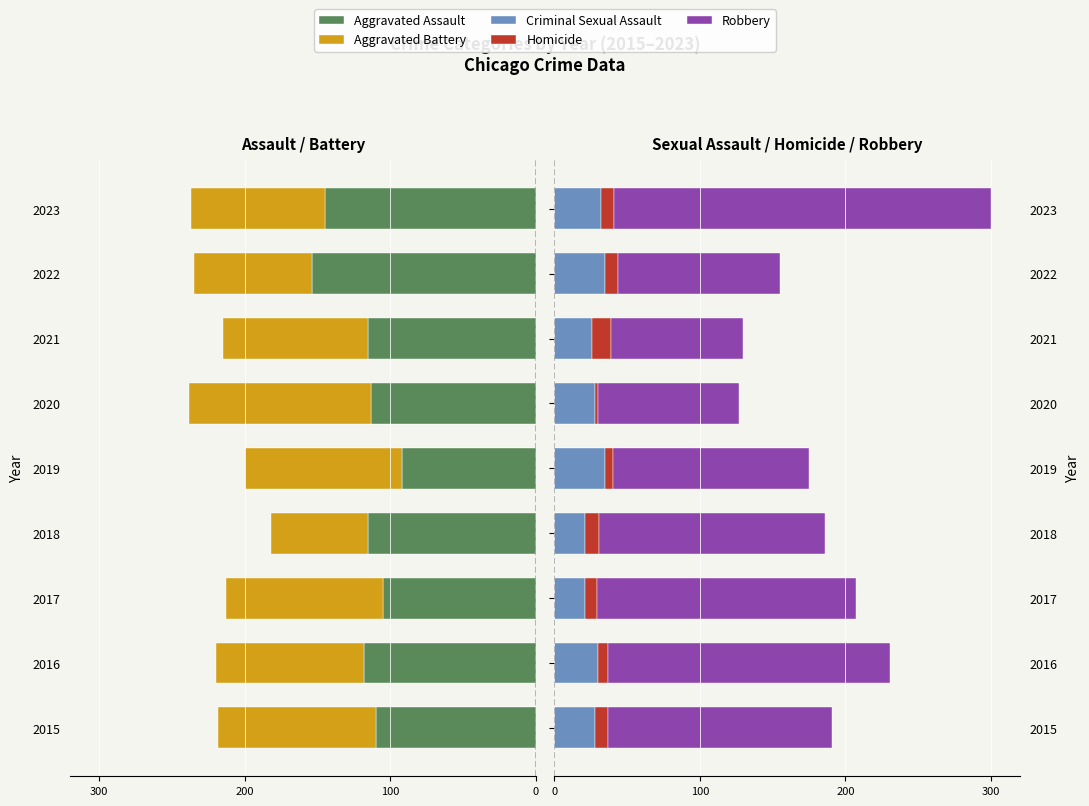

What is the value of the Robbery bar at the 3rd from the left?

178